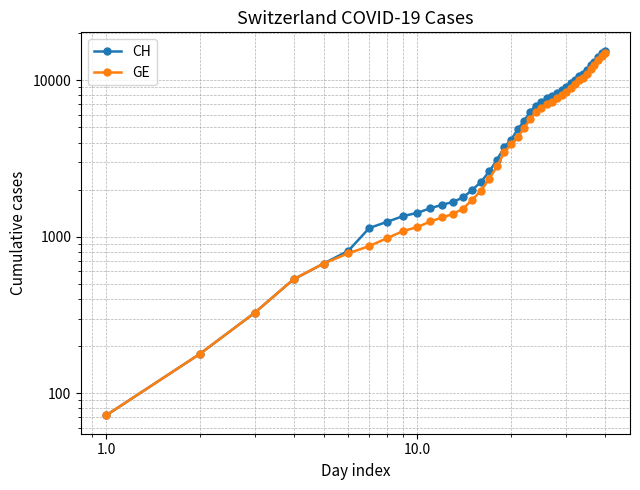

What is the greatest value displayed?

15475